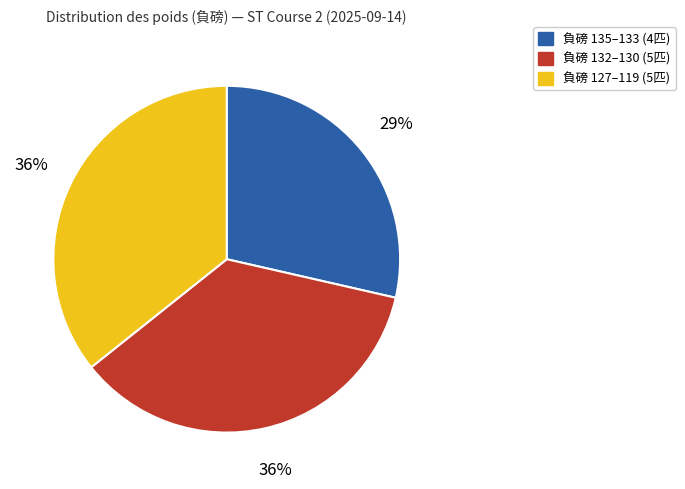

To the nearest percent, what is the average slice percentage?

33%